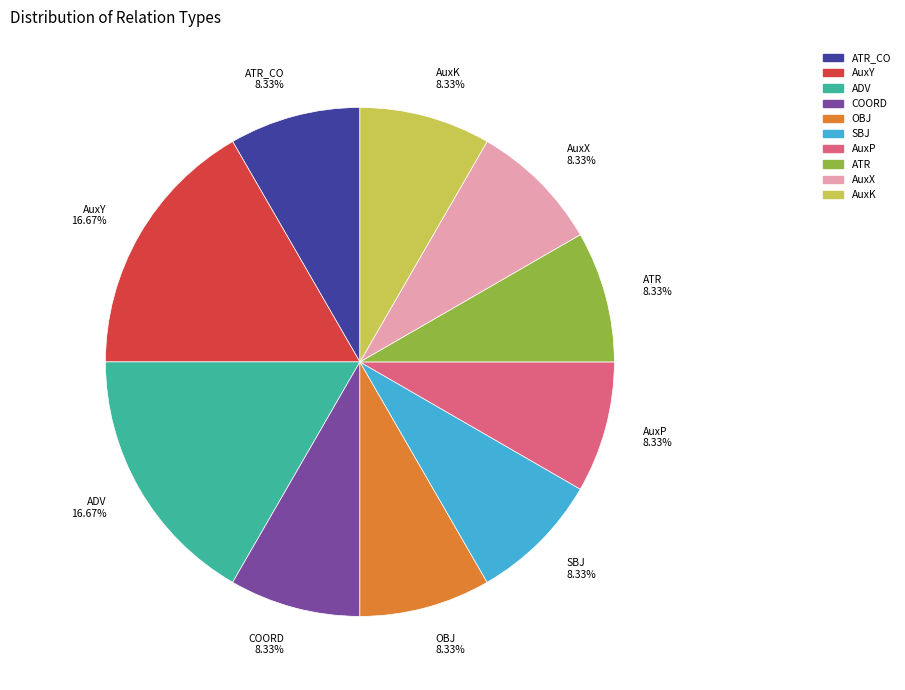

Does ADV 16.67% represent more than half of the total?

No